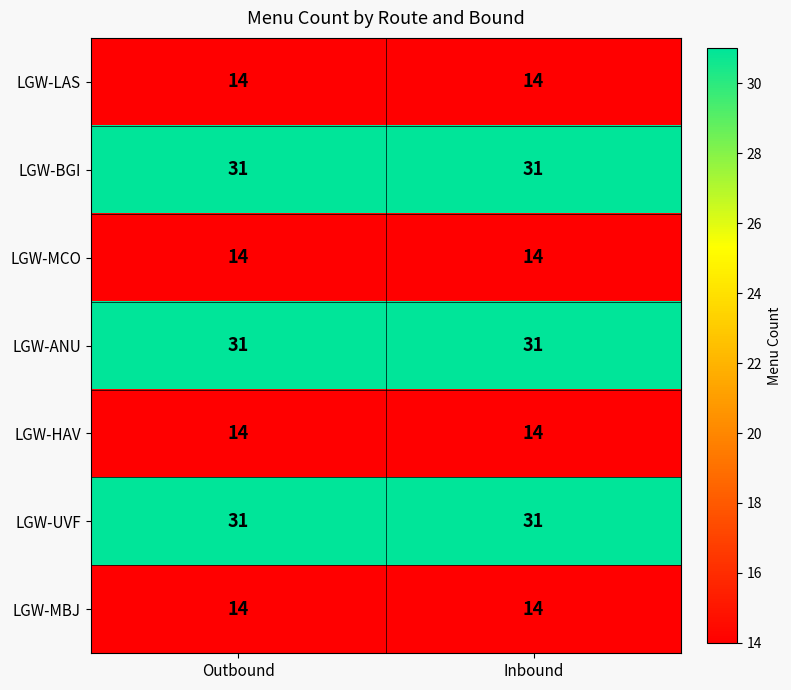

What is the total value across all series at Outbound?

149